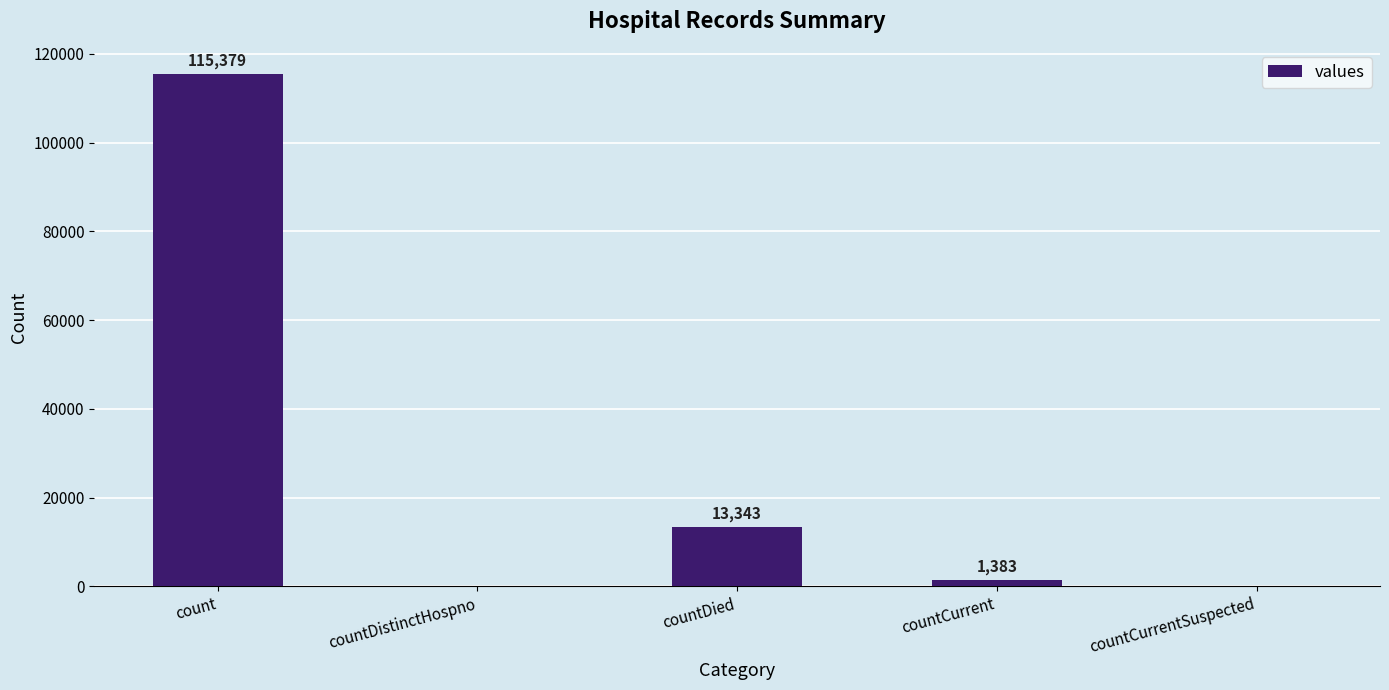

Read the value at countCurrent, to the nearest 100.

1400